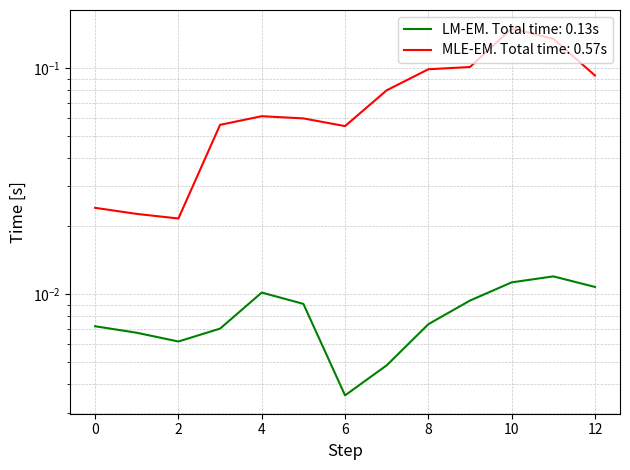

How many values are between 0 and 1?

13